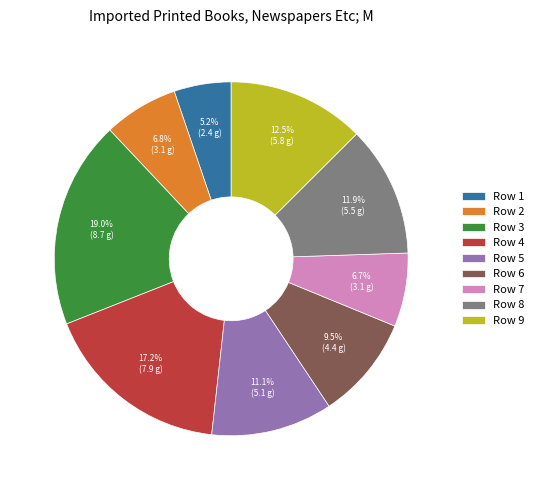

Is there a majority slice in this chart?

No